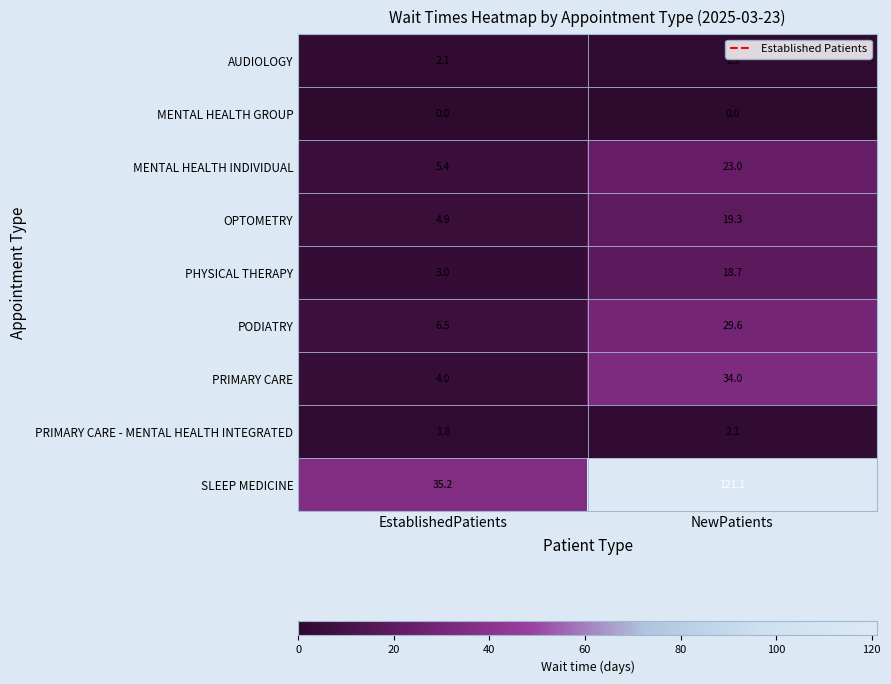

Which category has the lowest value in the PRIMARY CARE series?

EstablishedPatients